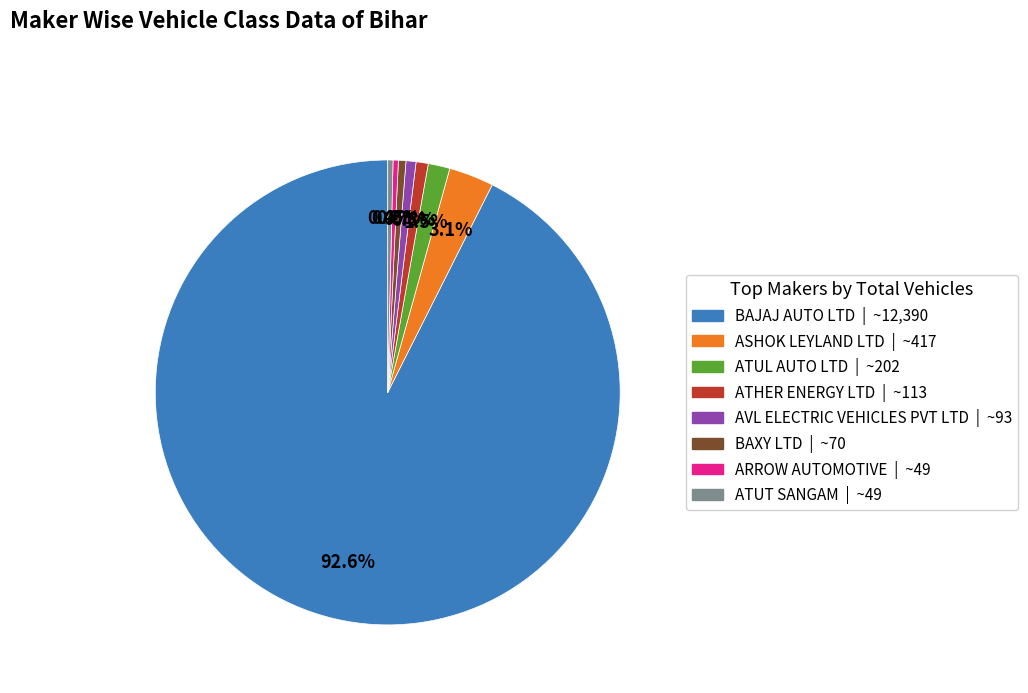

What portion of the pie excludes ARROW AUTOMOTIVE?

99.6%